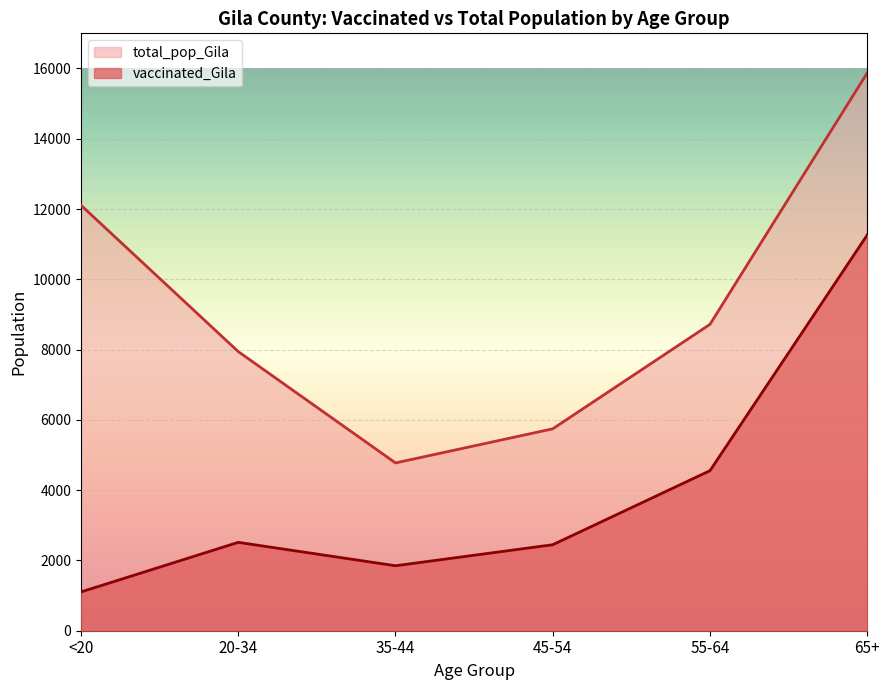

Is it true that vaccinated_Gila equals 4554 at 55-64?

True